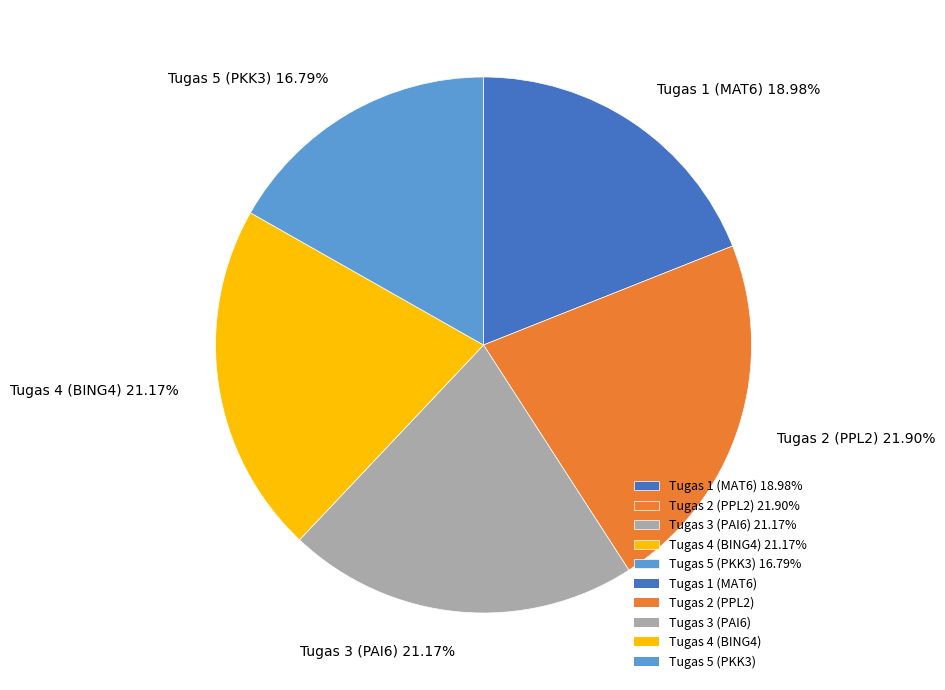

How many segments does this pie chart have?

5